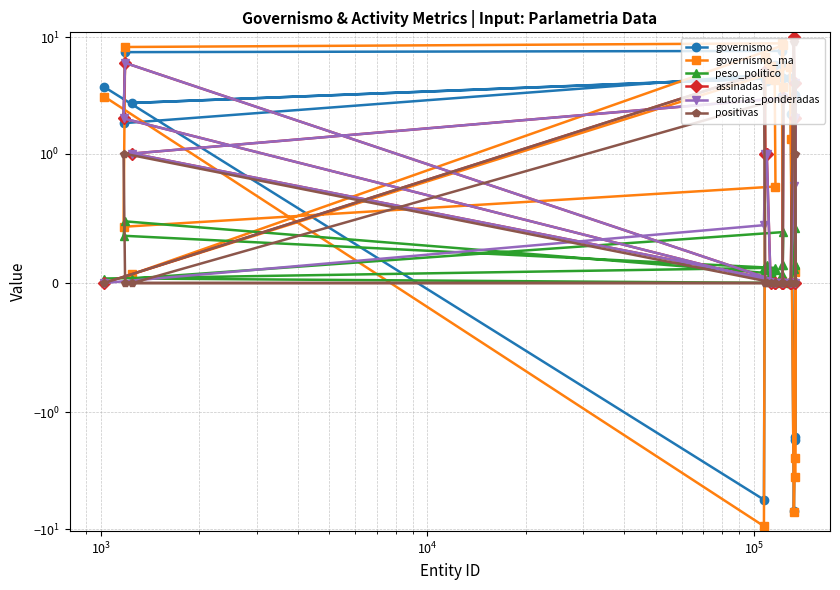

The assinadas series shows 1.5 at $\mathdefault{10^{4}}$. True or false?

False